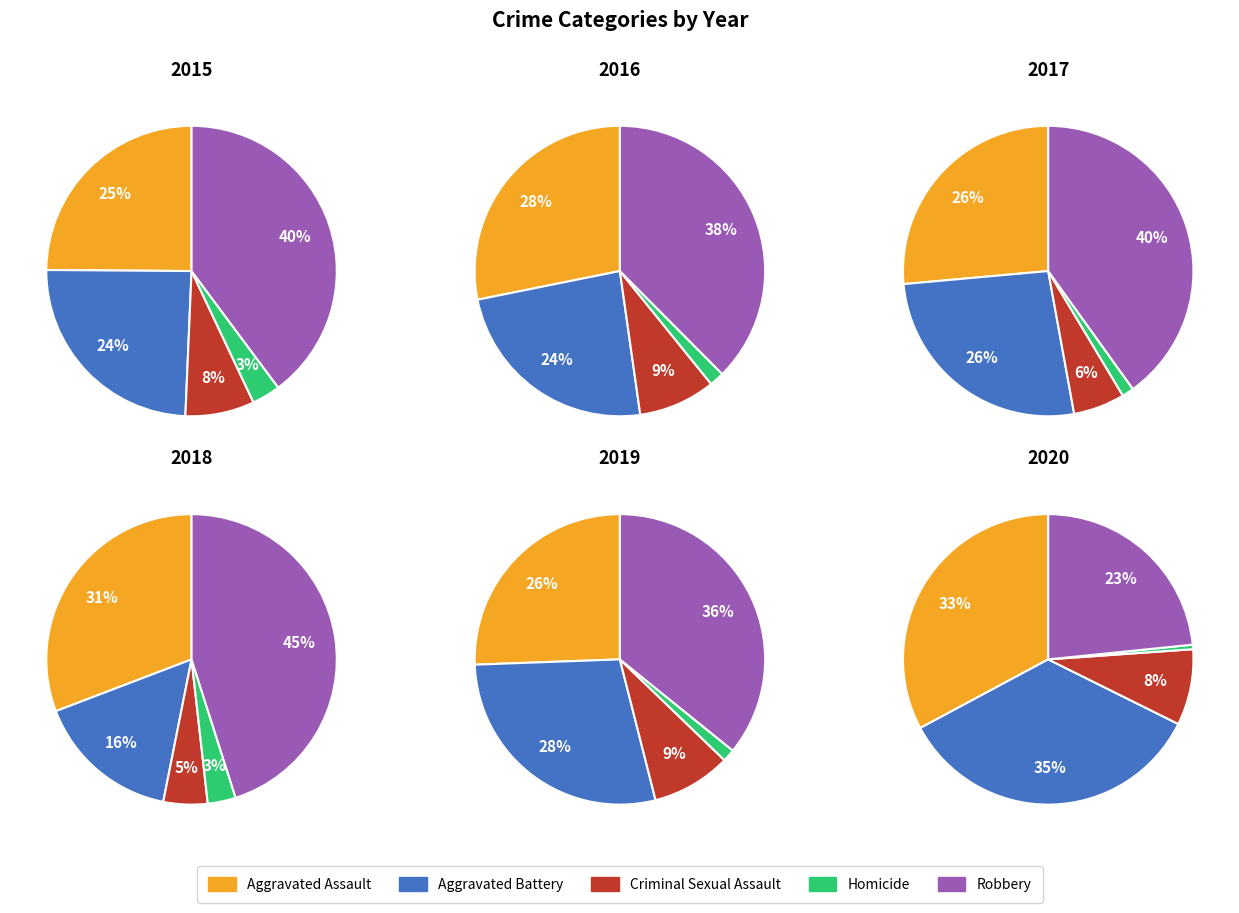

Rank the categories by 2018 value from highest to lowest.

Robbery, Aggravated Assault, Aggravated Battery, Criminal Sexual Assault, Homicide